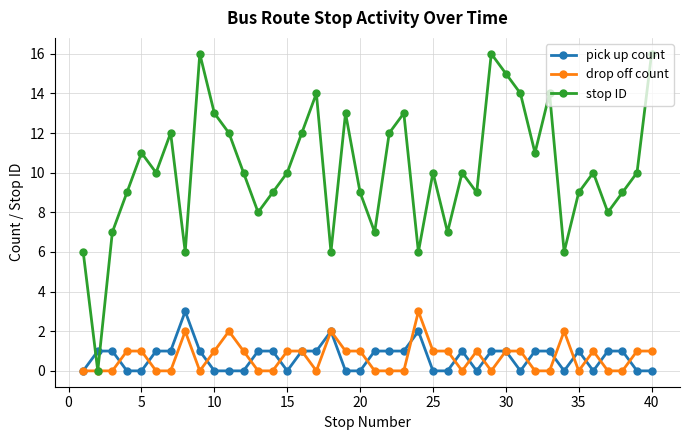

What is the value of the drop off count point at the 30th from the left?

1